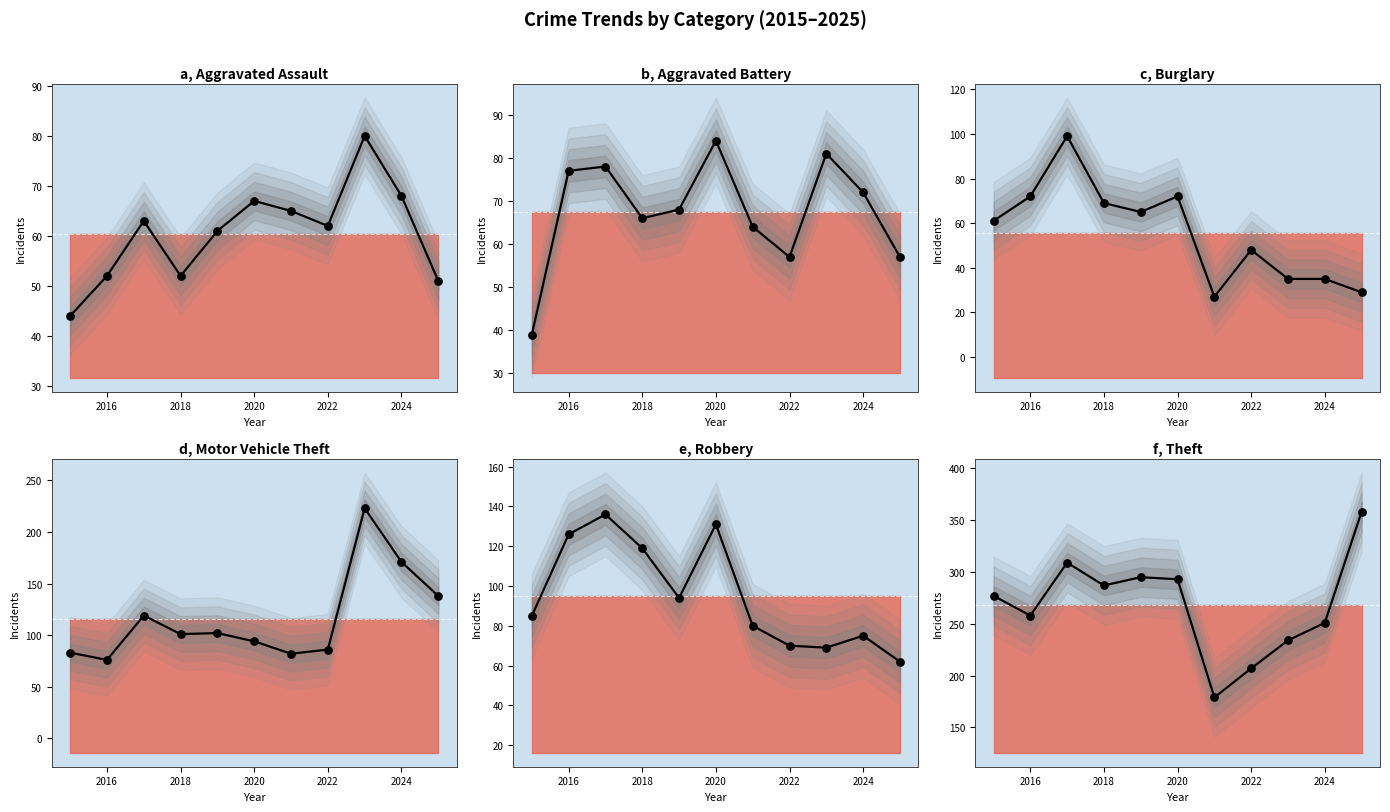

Which series has the largest total across all categories?

Theft